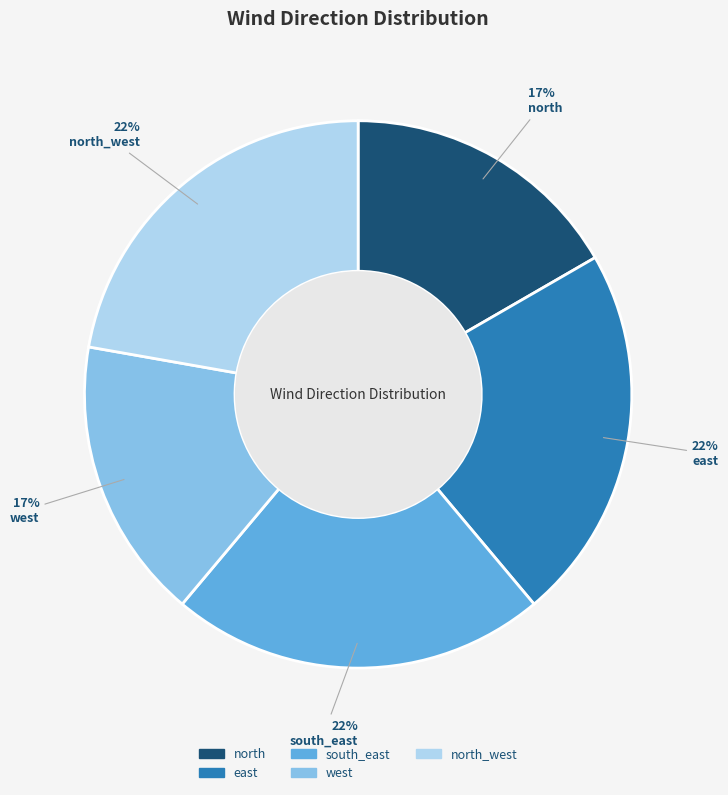

Does any single category account for the majority?

No